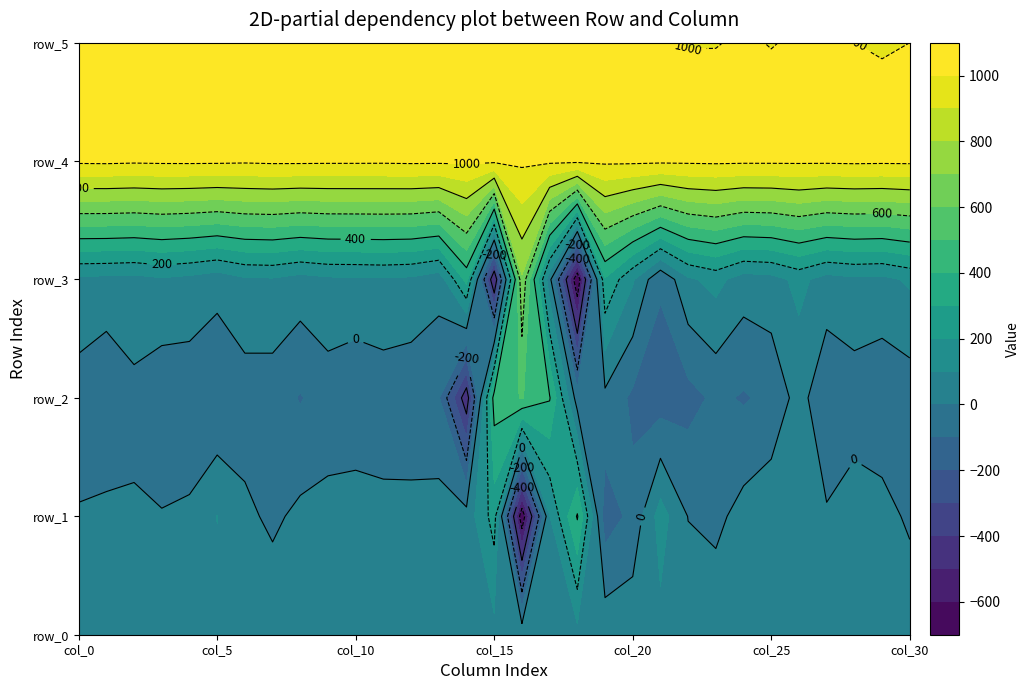

Reading left to right, what are all the values shown in this chart?

row_0: 68.5	68.5	68.6	68.6	68.7	68.7	68.8	68.8	68.9	68.9	68.9	69.0	69.0	69.1	69.1	69.2	69.2	69.3	69.3	69.4	69.4	69.5	69.5	69.6	69.6	69.7	69.7	69.8	69.8	69.8	69.9
row_1: 6.0	24.0	10.0	5.0	14.0	102.0	21.0	-19.0	23.0	27.0	51.0	27.0	31.0	43.0	40.0	244.0	-679.0	96.0	410.0	-152.0	-72.0	144.0	-3.0	-26.0	38.0	71.0	95.0	11.0	48.0	36.0	-17.0
row_2: -45.0	-91.0	-25.0	-68.0	-62.0	-95.0	-51.0	-54.0	-107.0	-52.0	-80.0	-59.0	-70.0	-92.0	-469.0	448.0	506.0	408.0	-48.0	-26.0	-120.0	-150.0	-136.0	-79.0	-110.0	-76.0	40.0	-82.0	-53.0	-74.0	-58.0
row_3: 75.0	71.0	64.0	86.0	68.0	38.0	84.0	89.0	58.0	80.0	82.0	87.0	79.0	41.0	332.0	-510.0	687.0	33.0	-694.0	290.0	112.0	-87.0	83.0	132.0	51.0	63.0	126.0	60.0	80.0	73.0	114.0
row_4: 1019.0	1021.0	1016.0	1019.0	1020.0	1019.0	1015.0	1020.0	1020.0	1018.0	1018.0	1017.0	1020.0	1019.0	1017.0	1020.0	1018.0	1019.0	1020.0	1019.0	1020.0	1018.0	1018.0	1020.0	1018.0	1018.0	1018.0	1018.0	1021.0	1019.0	1020.0
row_5: 1003.0	1005.0	1001.0	1002.0	1001.0	1001.0	1000.0	1002.0	1001.0	1001.0	1000.0	1000.0	1004.0	1003.0	1000.0	1004.0	1005.0	1006.0	1002.0	1003.0	1002.0	1002.0	999.0	999.0	1003.0	999.0	1003.0	1001.0	1000.0	997.0	1000.0